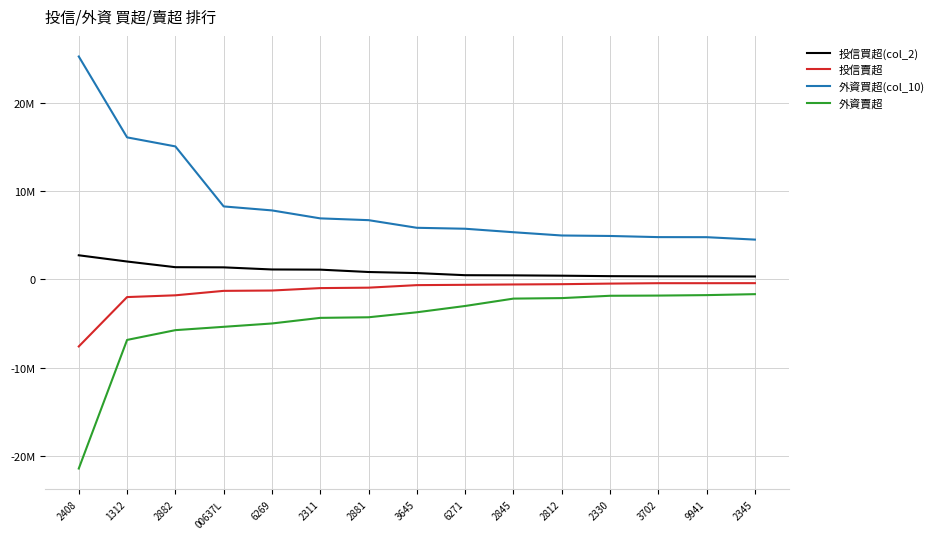

Rank the categories by 投信買超(col_2) value from lowest to highest.

2345, 9941, 3702, 2330, 2812, 2845, 6271, 3645, 2881, 2311, 6269, 00637L, 2882, 1312, 2408